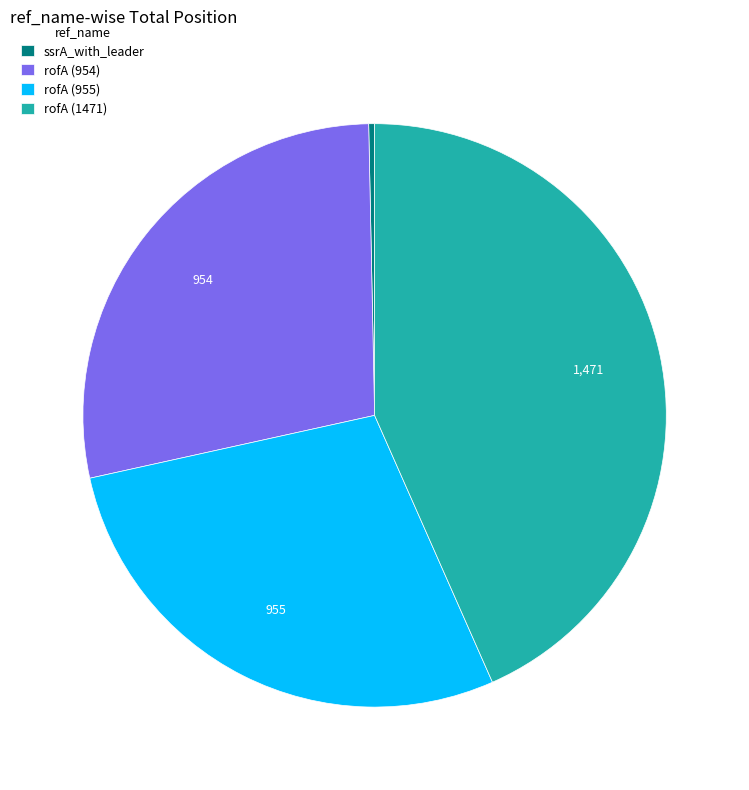

Between ssrA_with_leader and rofA (955), which is larger?

rofA (955)